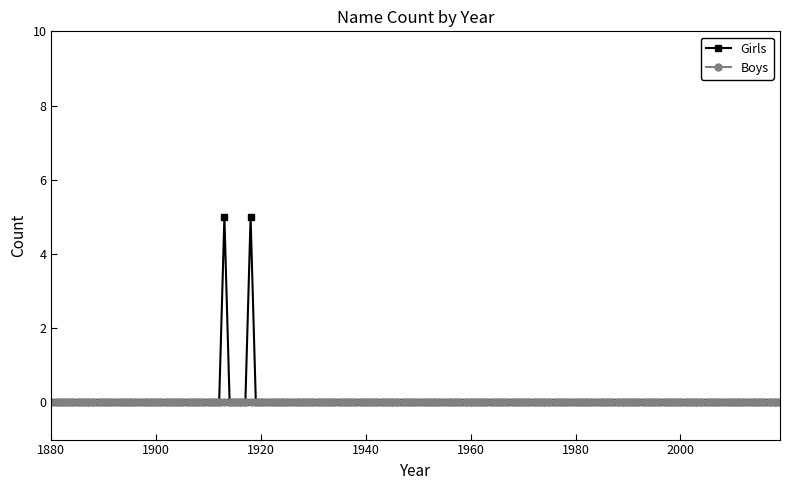

Which series has the widest spread of values?

Girls